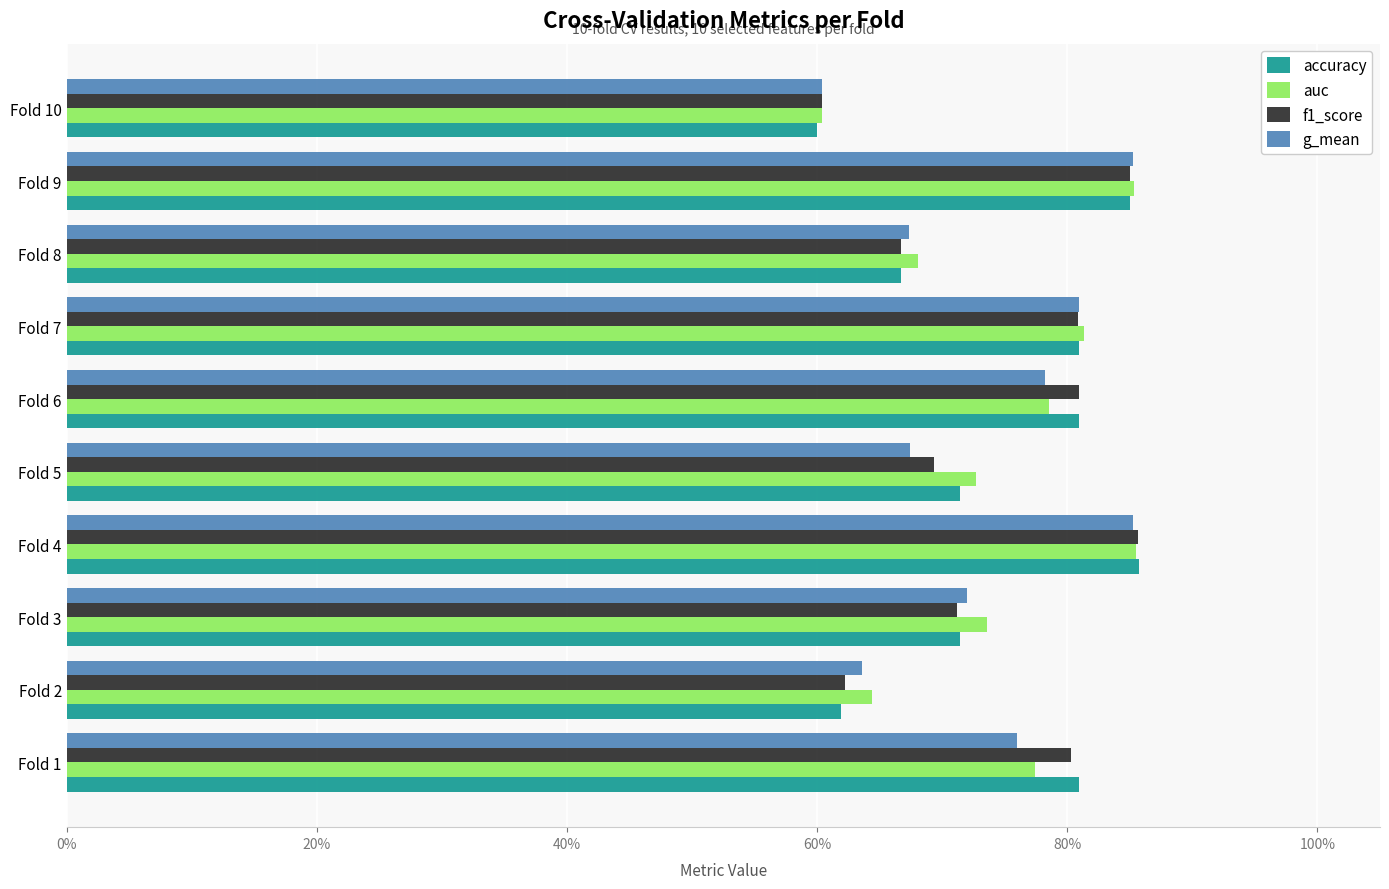

What are all the series names shown in the legend?

accuracy, auc, f1_score, g_mean